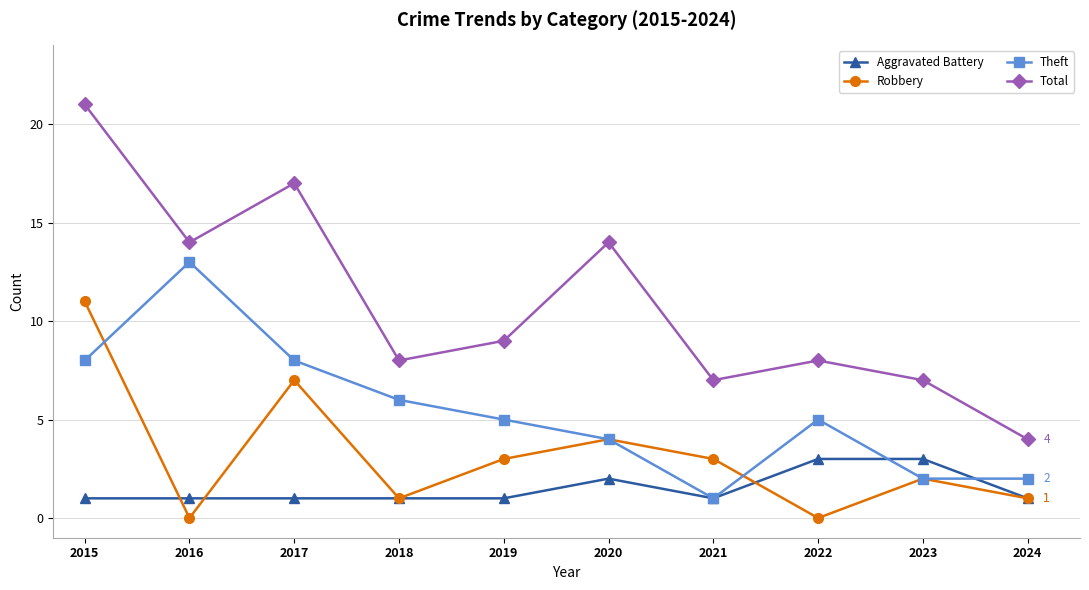

At which label is Aggravated Battery closest to 2?

2020